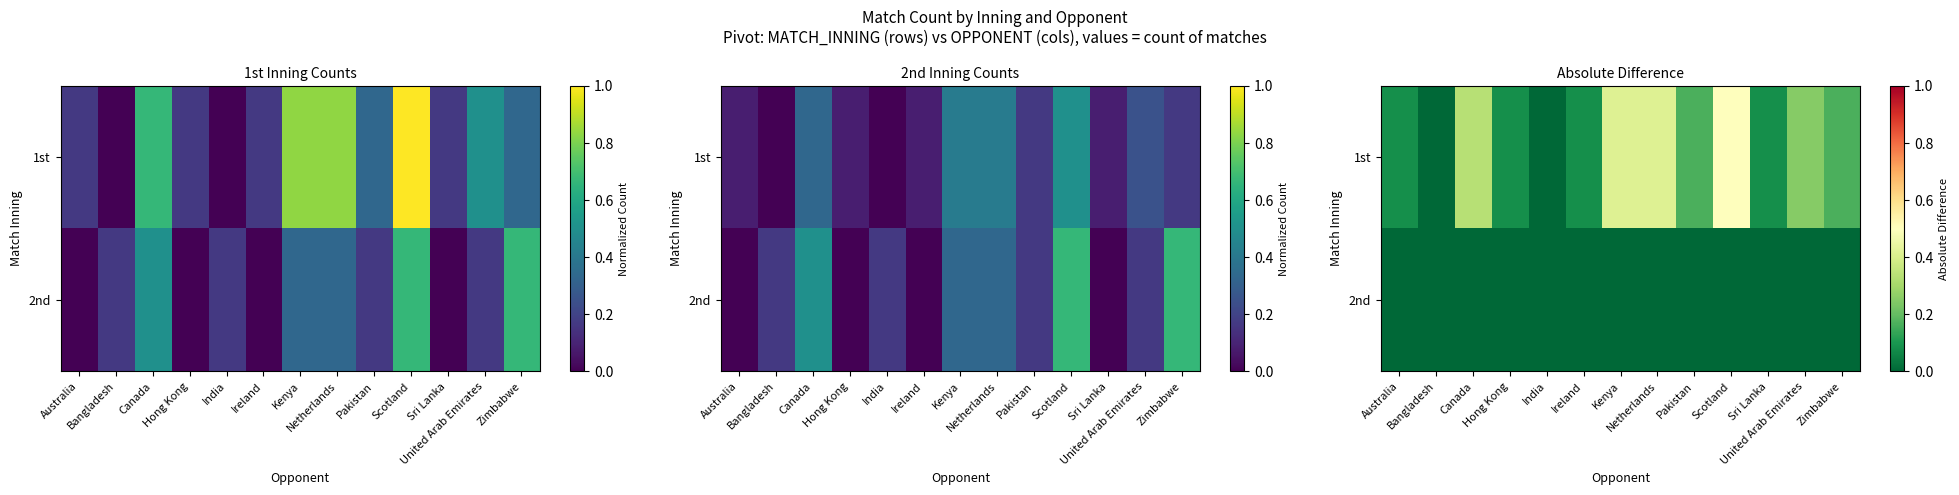

At how many categories does at least one series exceed 0?

11